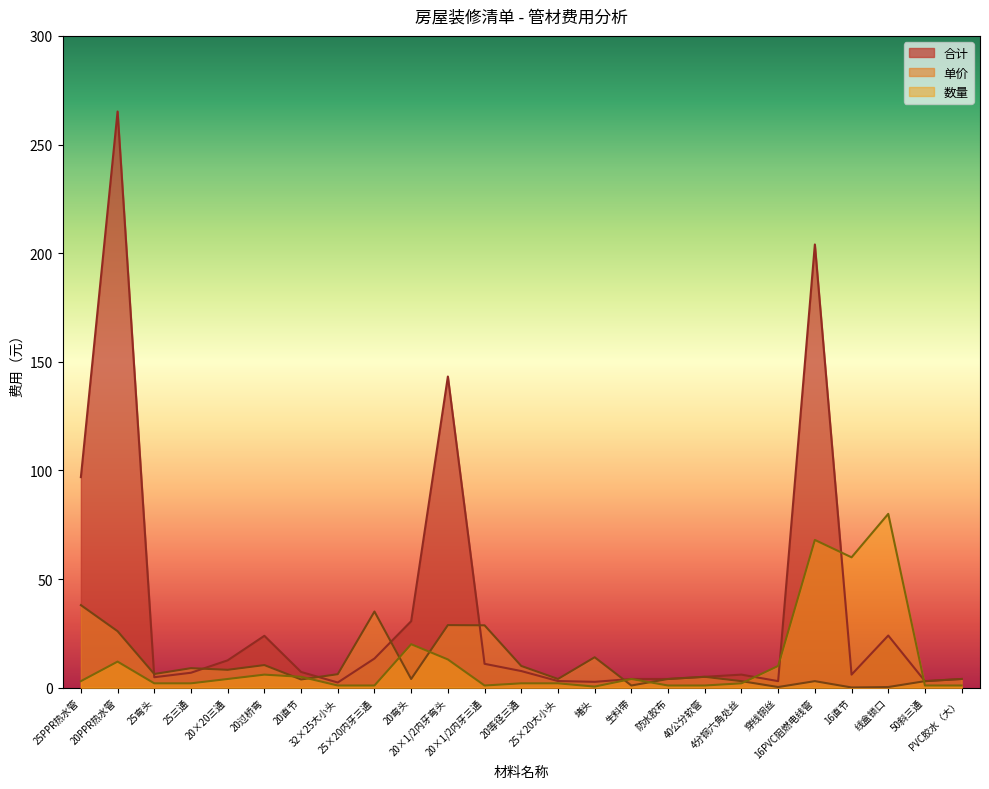

What are all the series names shown in the legend?

合计, 单价, 数量